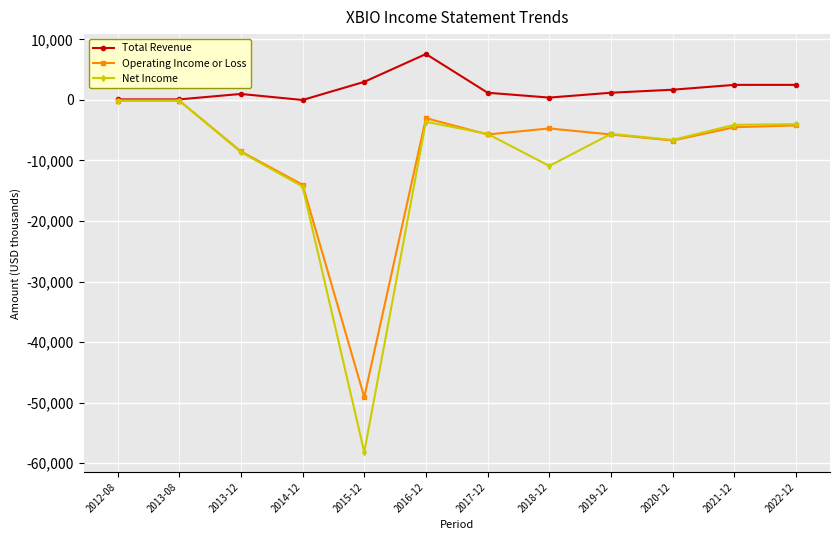

The Total Revenue series shows 0 at 2014-12. True or false?

True